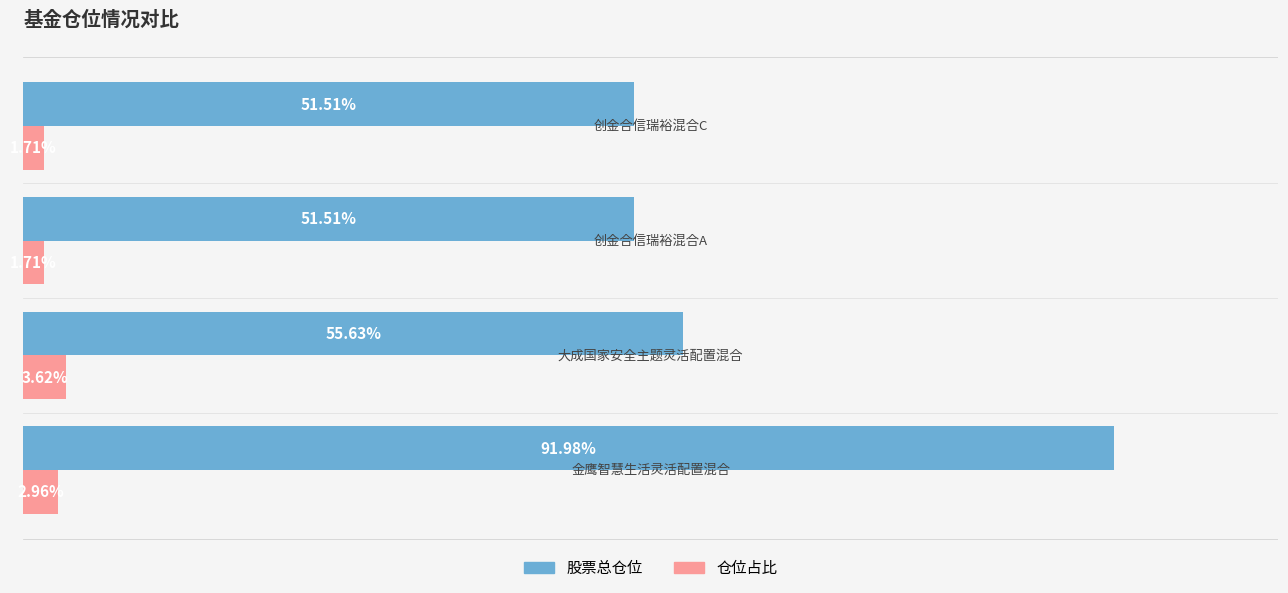

Which series has the largest total across all categories?

股票总仓位